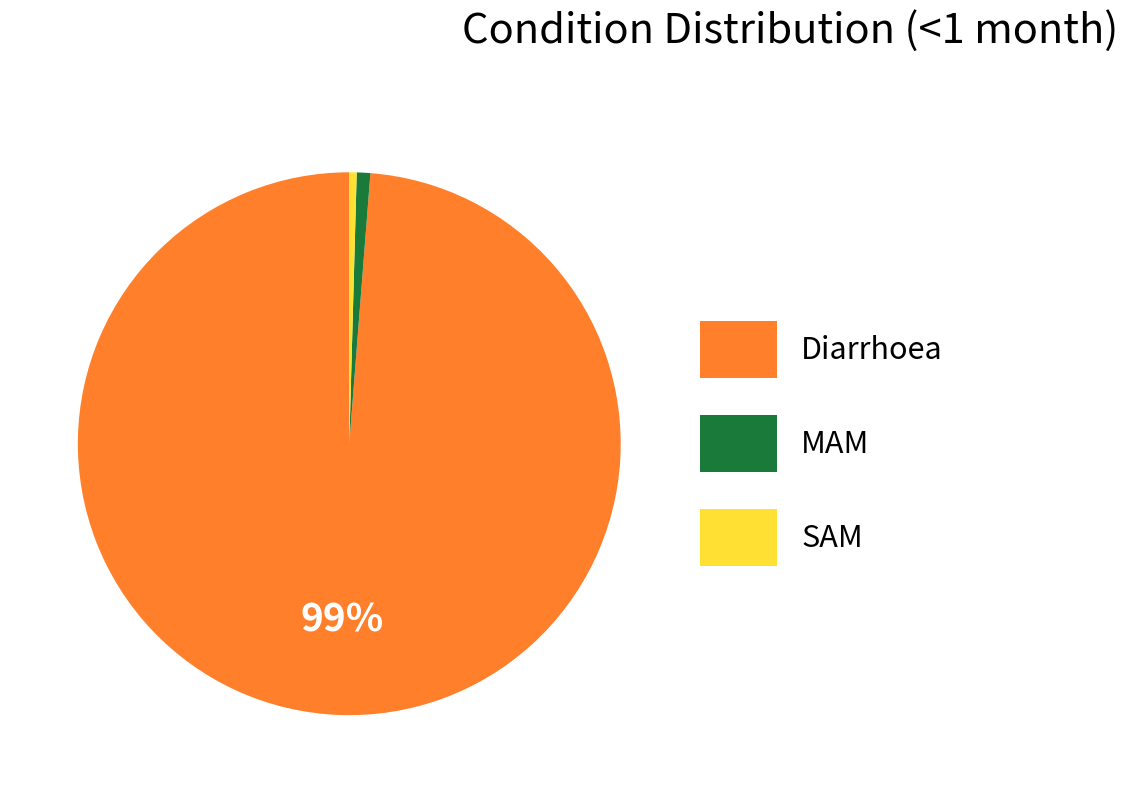

Which slice is the largest?

Diarrhoea